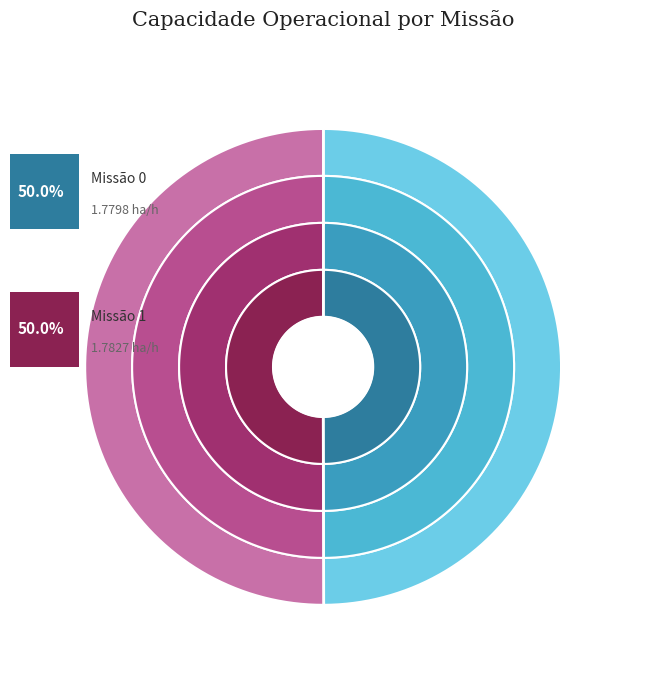

What is the majority slice?

1